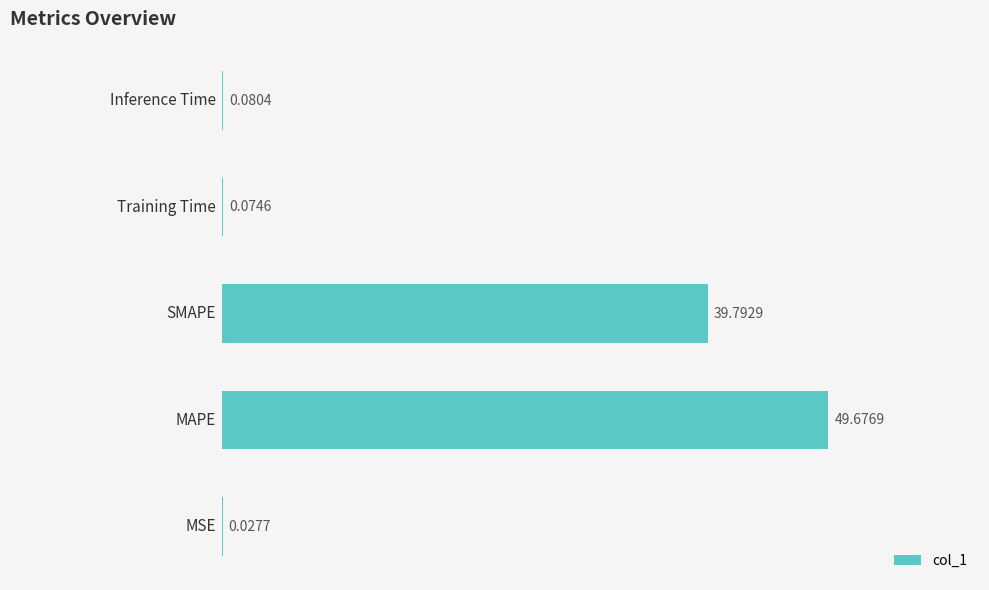

Are the bars horizontal?

Yes